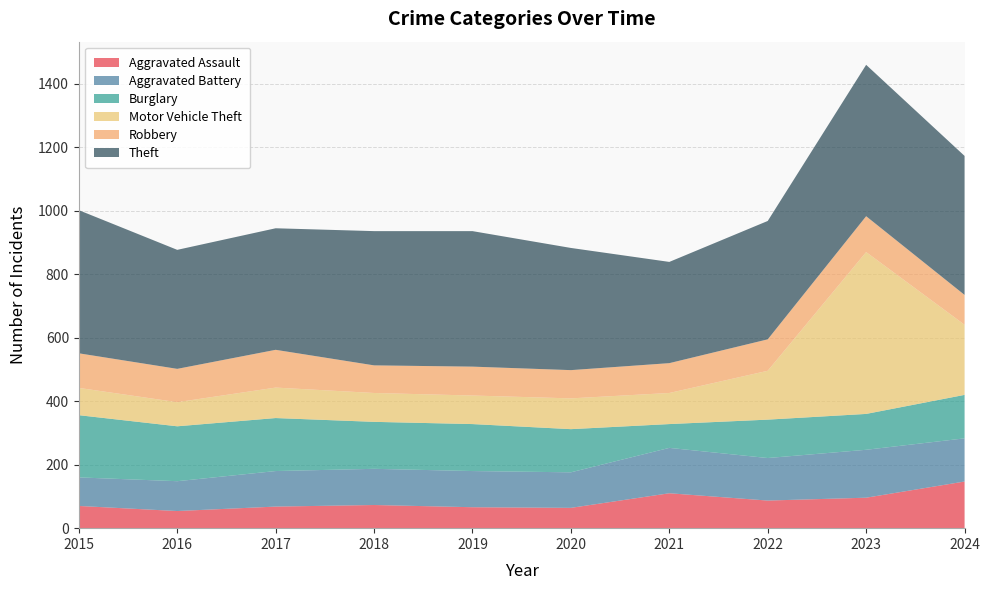

Reading left to right, list all the values displayed in this chart.

Aggravated Assault: 70	54	68	73	66	64	110	87	96	147
Aggravated Battery: 90	94	112	114	114	112	143	134	151	136
Burglary: 196	173	167	148	148	136	75	121	113	137
Motor Vehicle Theft: 86	76	96	91	90	97	98	154	510	221
Robbery: 109	105	119	87	91	89	94	99	113	94
Theft: 451	375	383	423	427	385	319	373	477	438